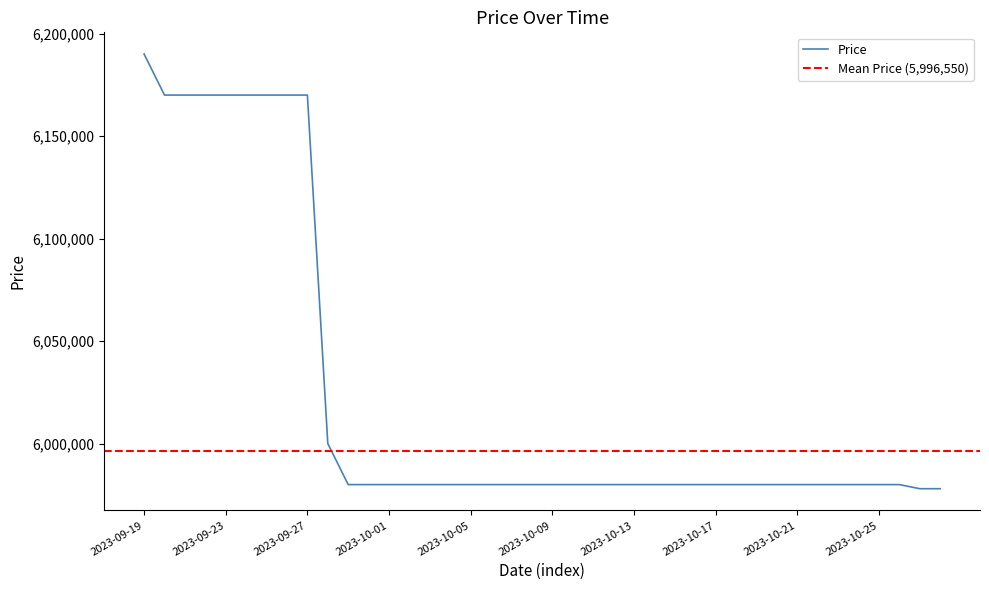

What is the difference between the second highest and minimum values?

192000